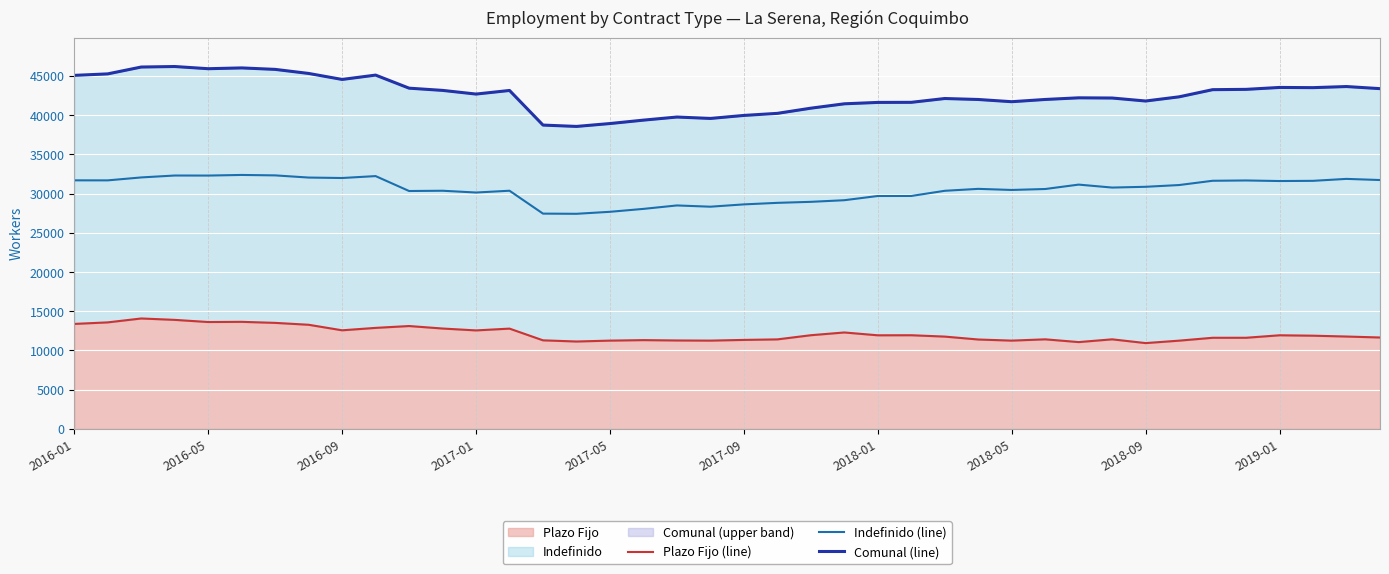

Rank the series by their average value, from lowest to highest.

Plazo Fijo (line), Indefinido (line), Comunal (line)